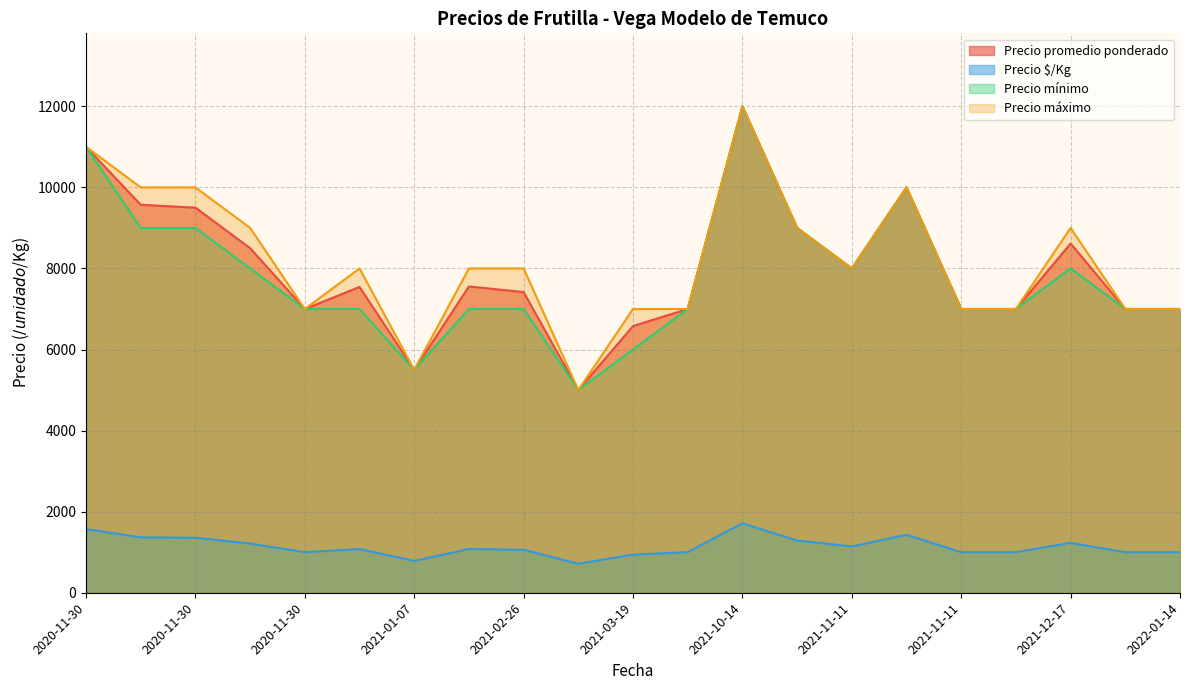

Which category has the highest value across all series?

2021-10-14